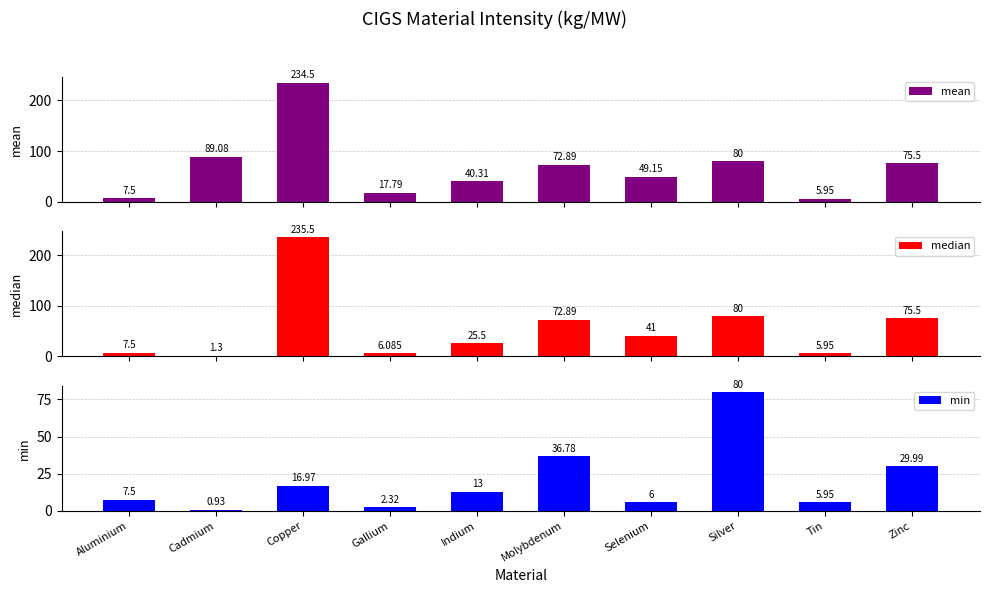

Reading right to left, what are all the values shown in this chart?

mean: Zinc=75.5	Tin=6.0	Silver=80.0	Selenium=49.1	Molybdenum=72.9	Indium=40.3	Gallium=17.8	Copper=234.5	Cadmium=89.1	Aluminium=7.5
median: Zinc=75.5	Tin=6.0	Silver=80.0	Selenium=41.0	Molybdenum=72.9	Indium=25.5	Gallium=6.1	Copper=235.5	Cadmium=1.3	Aluminium=7.5
min: Zinc=30.0	Tin=6.0	Silver=80.0	Selenium=6.0	Molybdenum=36.8	Indium=13.0	Gallium=2.3	Copper=17.0	Cadmium=0.9	Aluminium=7.5